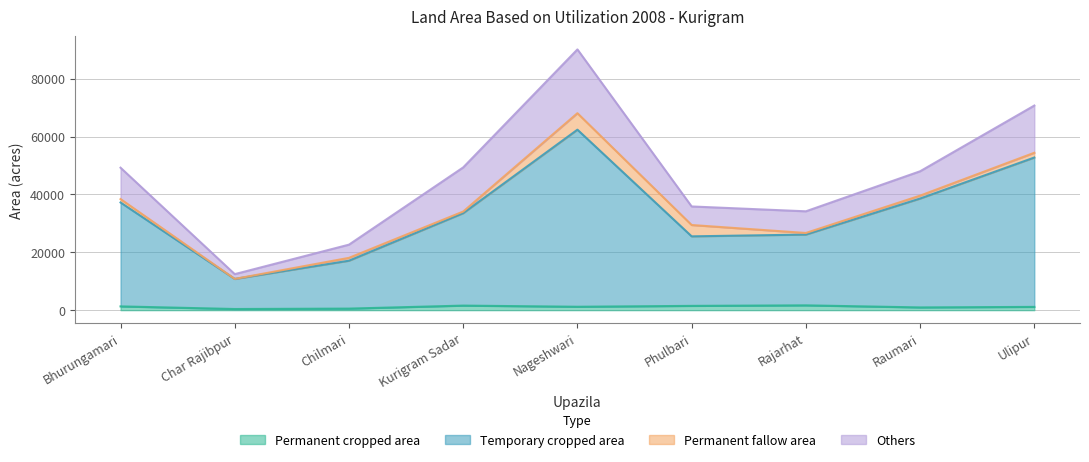

Which series has the widest spread of values?

Temporary cropped area